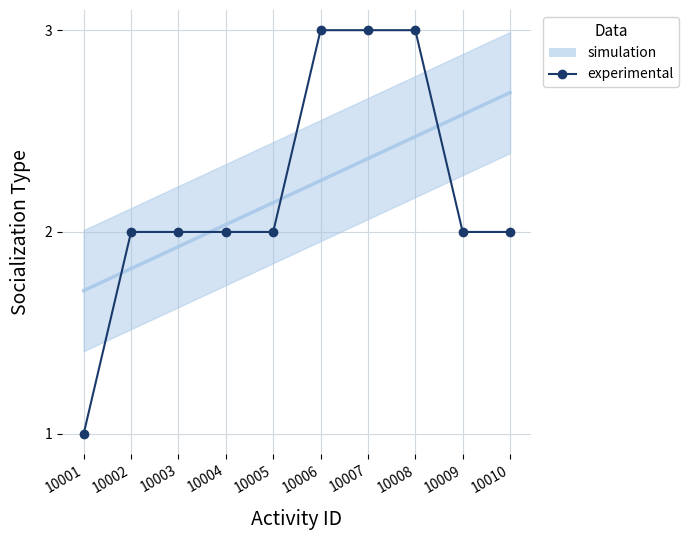

What is the difference between the values at 10001 and 10007?

2